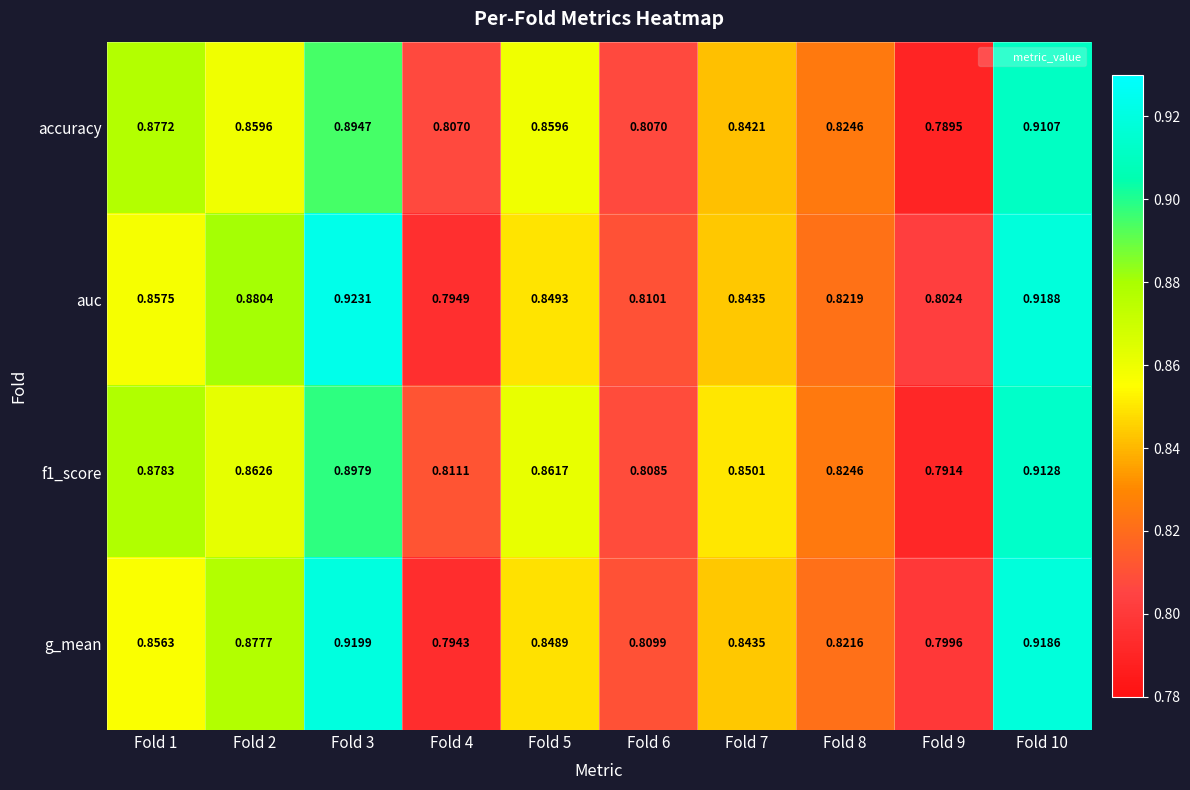

Between Fold 2 and Fold 8, which series saw the biggest shift?

auc